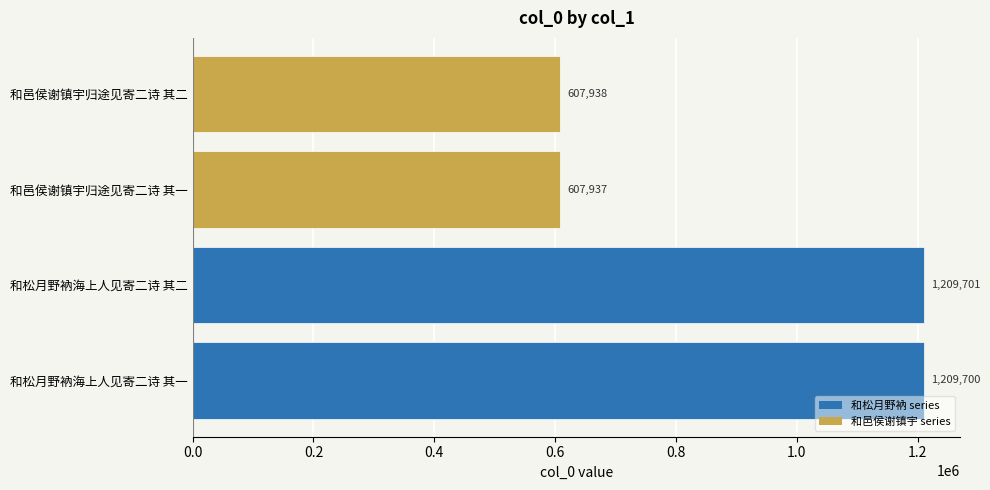

Rank the categories by value from lowest to highest.

和邑侯谢镇宇归途见寄二诗 其一, 和邑侯谢镇宇归途见寄二诗 其二, 和松月野衲海上人见寄二诗 其一, 和松月野衲海上人见寄二诗 其二